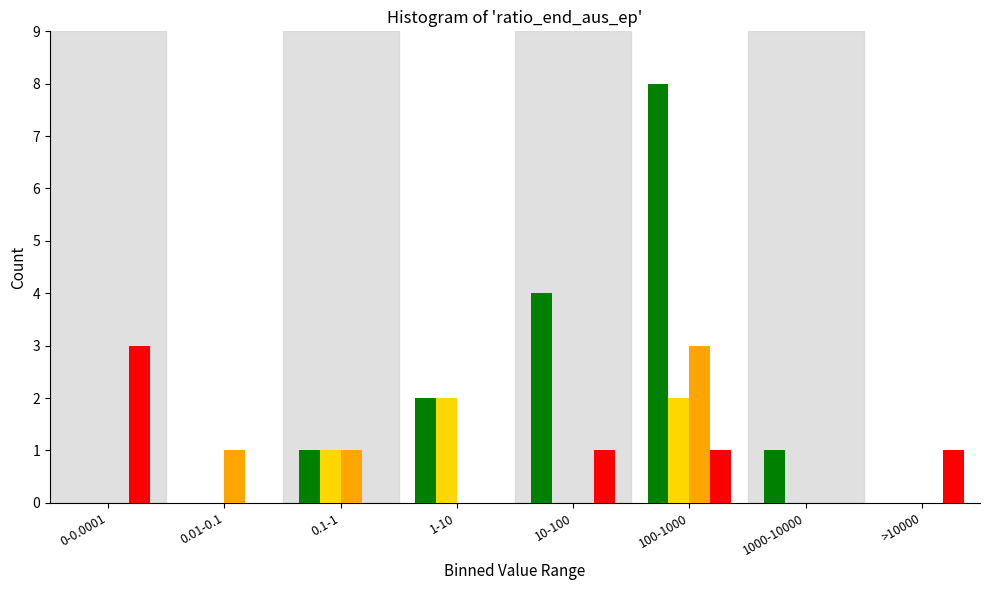

Which category has the highest value across all series?

100-1000